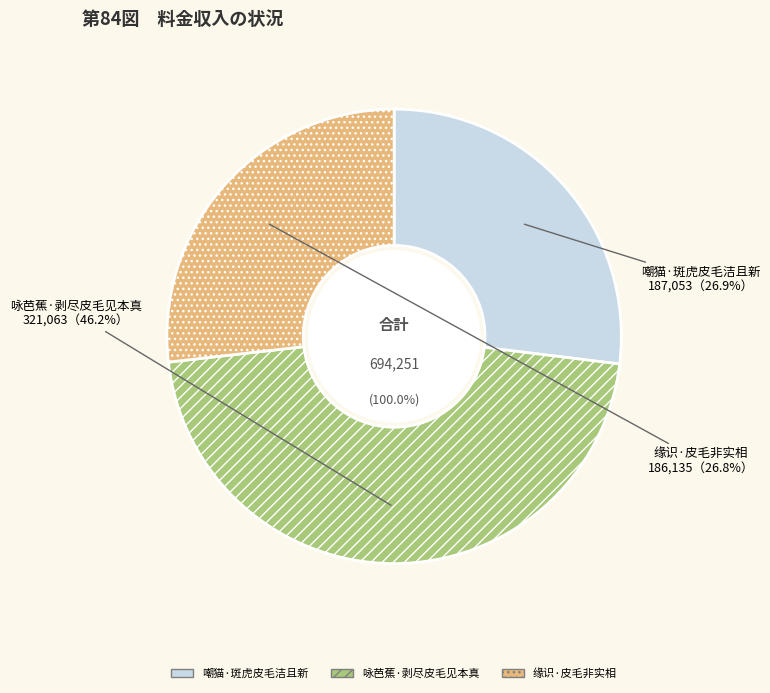

Which category has the smallest portion of the pie?

缘识·皮毛非实相